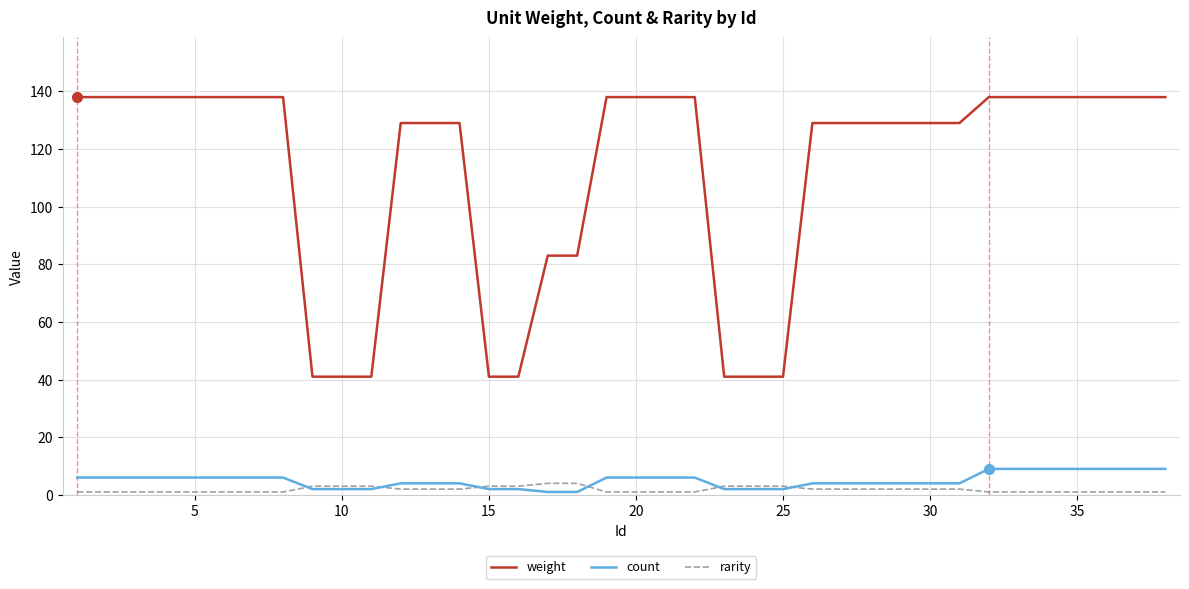

True or false: count and rarity cross at least once.

True